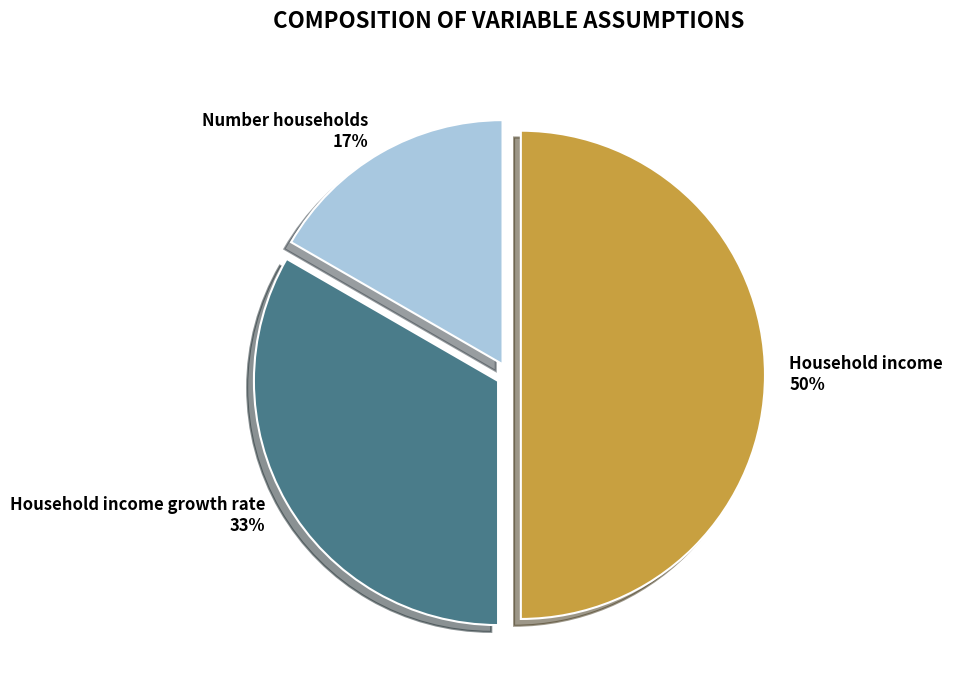

To the nearest percent, what is the average slice percentage?

33%